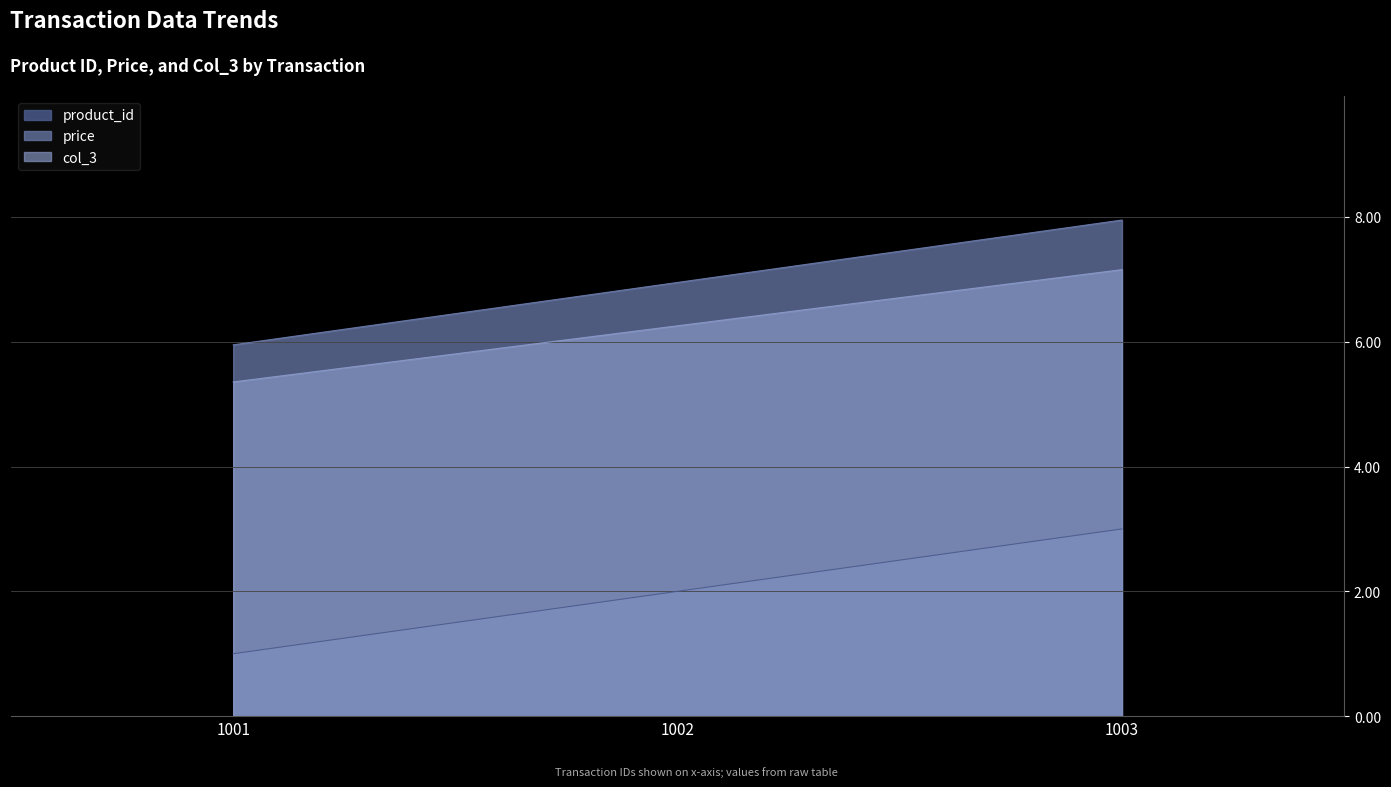

What is the difference between the price values at 1003 and 1001?

2.0